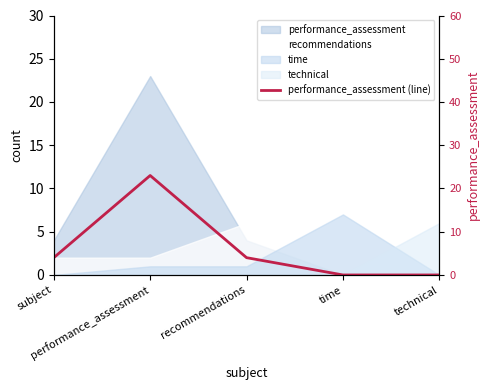

Reading left to right, what are all the values shown in this chart?

4	23	4	0	0